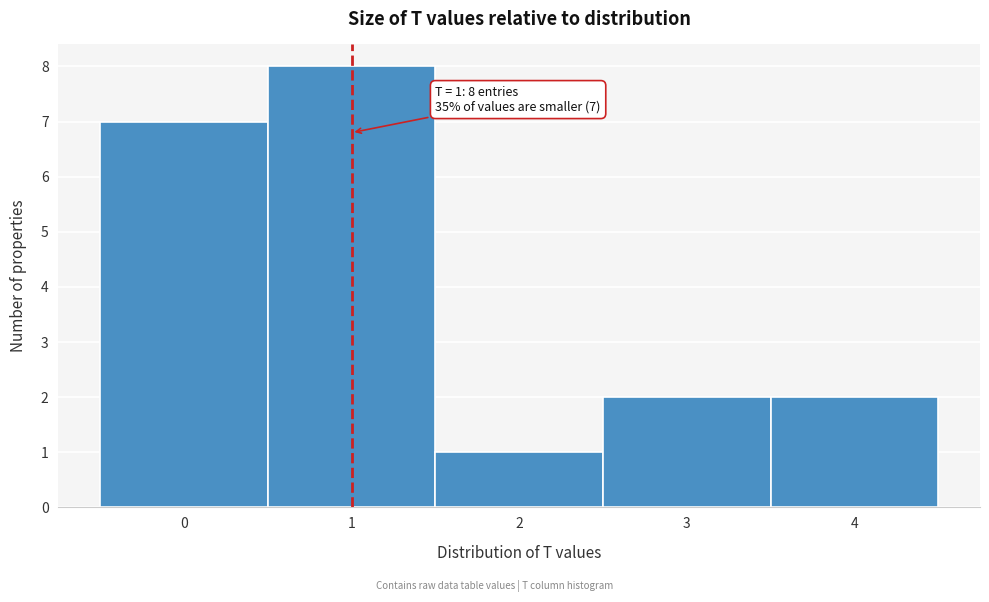

Which range on the x-axis has the tallest bar?

0.5 to 1.5